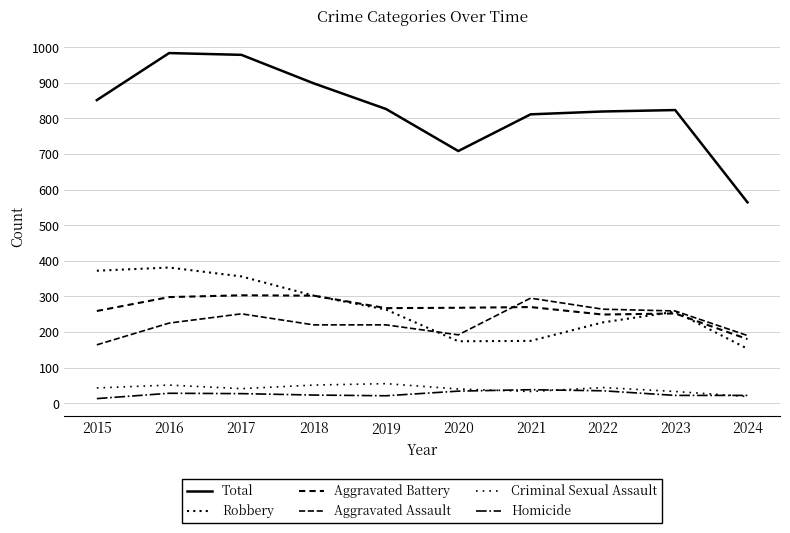

List the series in order of their peak value, highest first.

Total, Robbery, Aggravated Battery, Aggravated Assault, Criminal Sexual Assault, Homicide